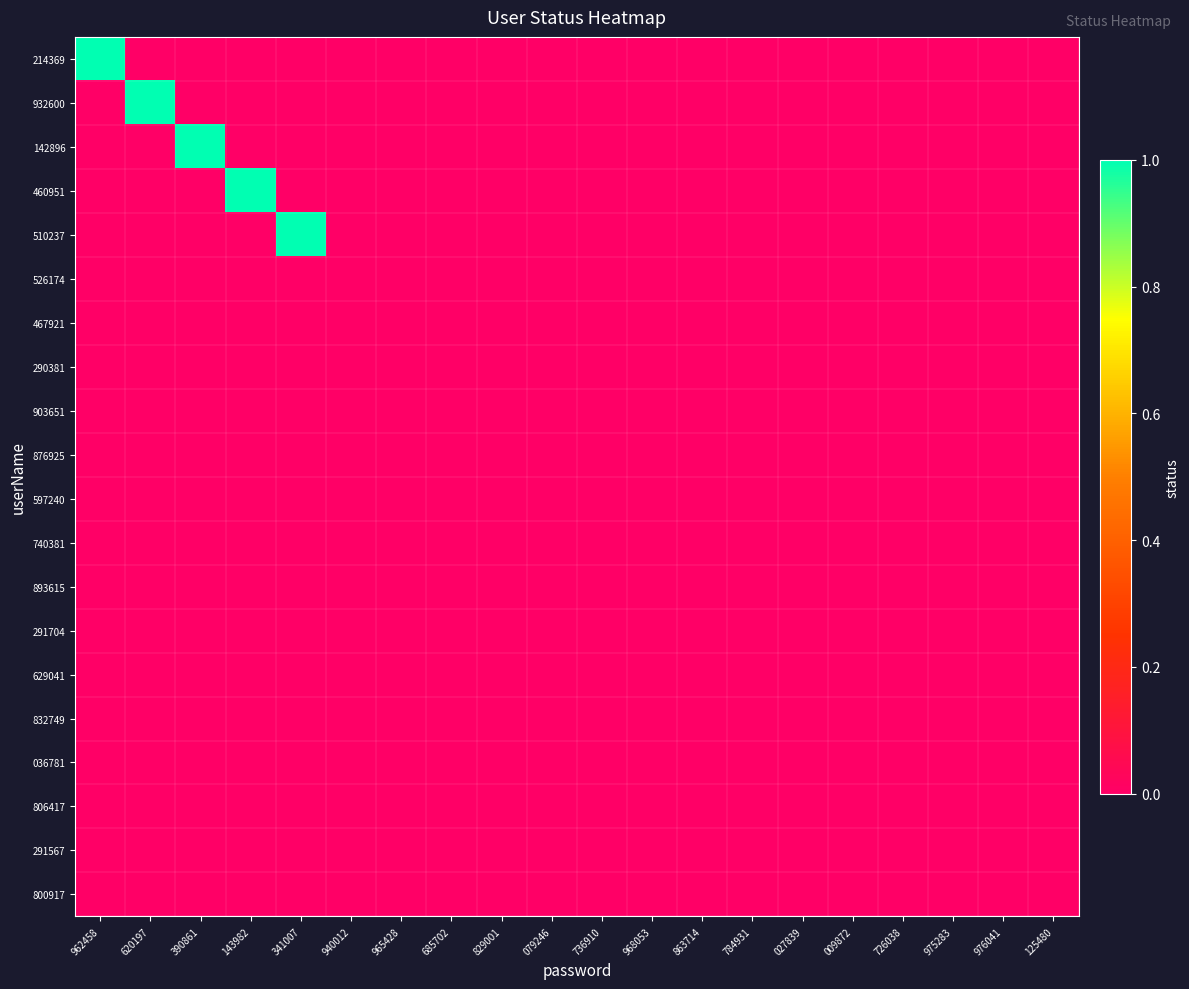

Between 829001 and 125480, which is larger?

829001